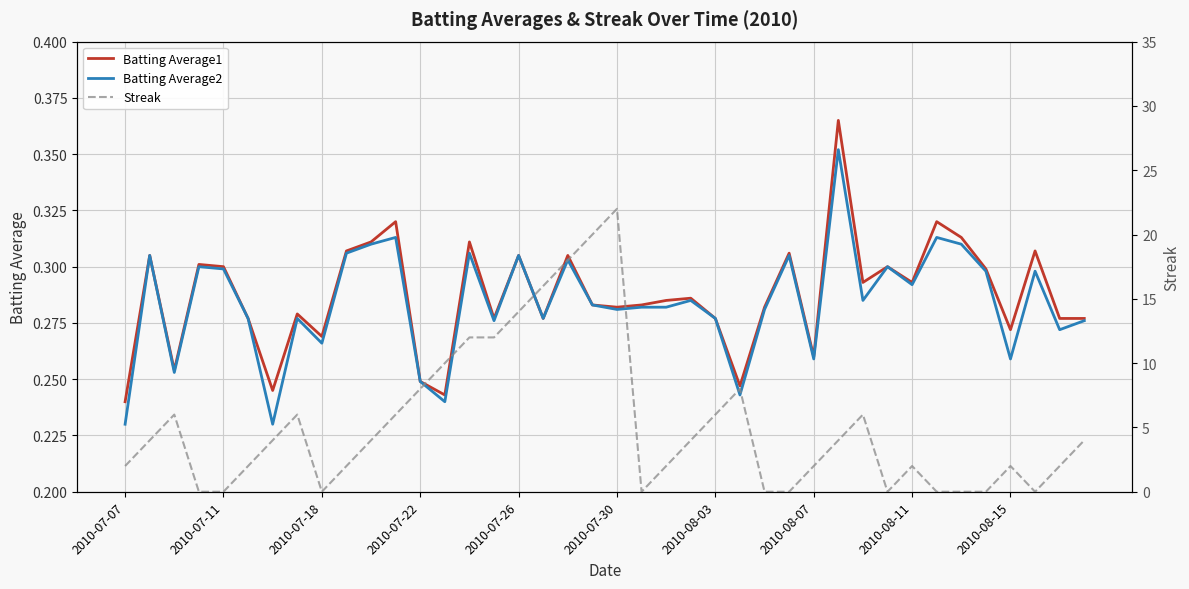

True or false: Streak has more than 2 points higher than both neighbors.

True